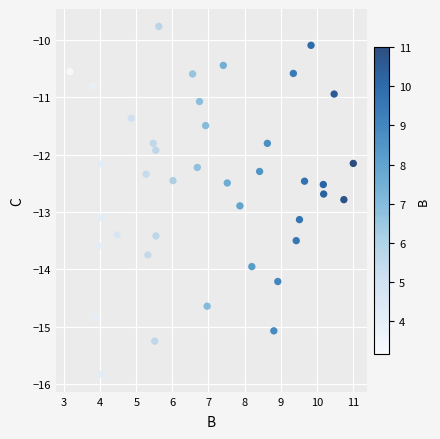

What Y value in the scatter plot is closest to -12?

-11.9